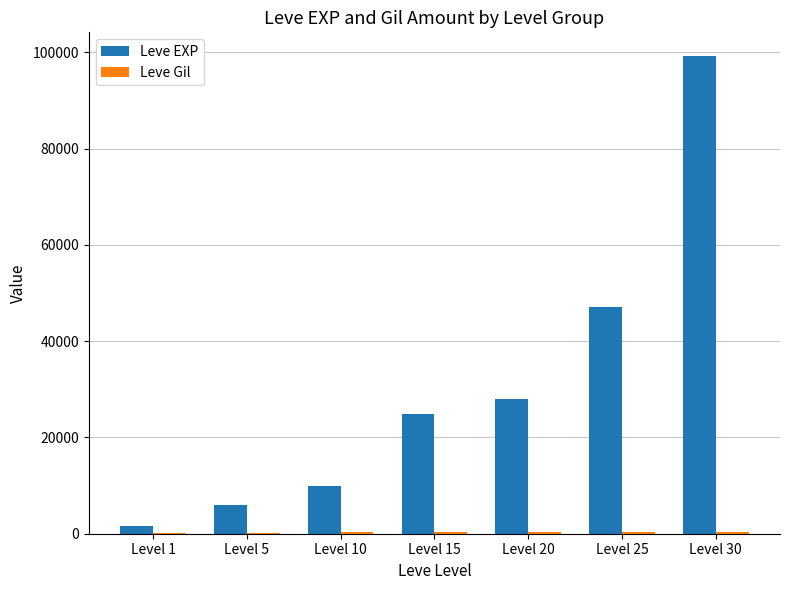

How many data points does each series have?

7